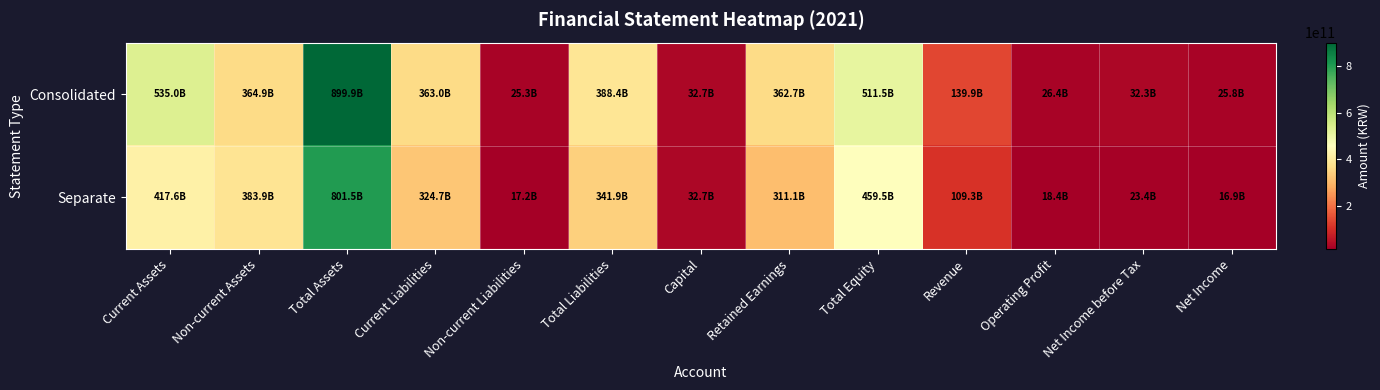

Which series has the largest total across all categories?

Consolidated